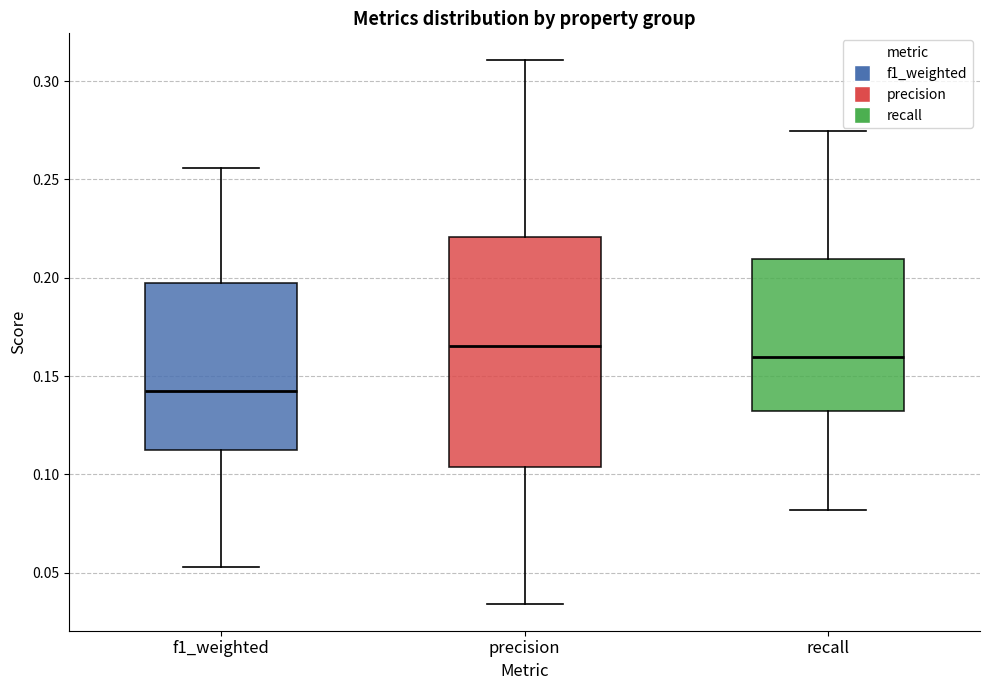

Reading left to right, read every box against the y-axis: the position of its median line, the range the box covers, and the ends of its whiskers. The values are not printed on the chart, so give them approximately, as read against the axis.

f1_weighted: median 0.140, box 0.115 to 0.195, whiskers 0.055 to 0.255
precision: median 0.165, box 0.105 to 0.220, whiskers 0.035 to 0.310
recall: median 0.160, box 0.130 to 0.210, whiskers 0.080 to 0.275